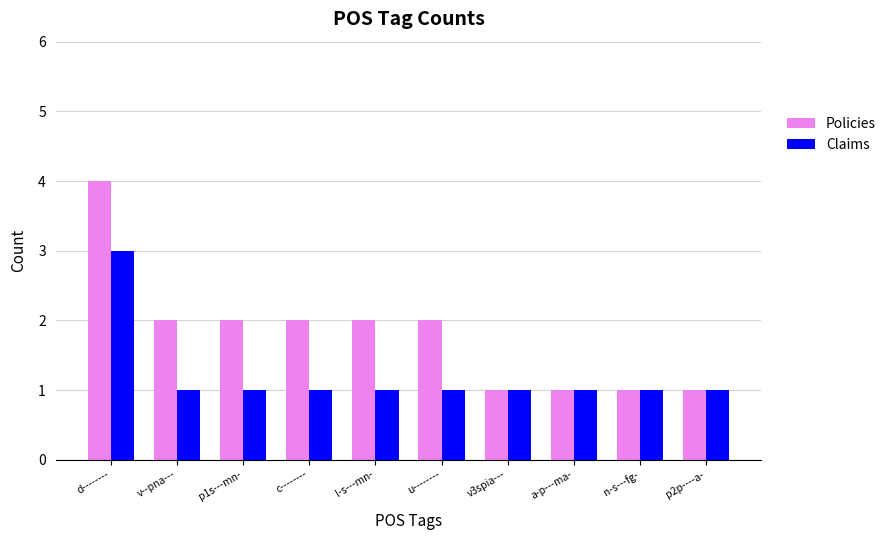

What is the value of the Policies bar at the 8th from the left?

1